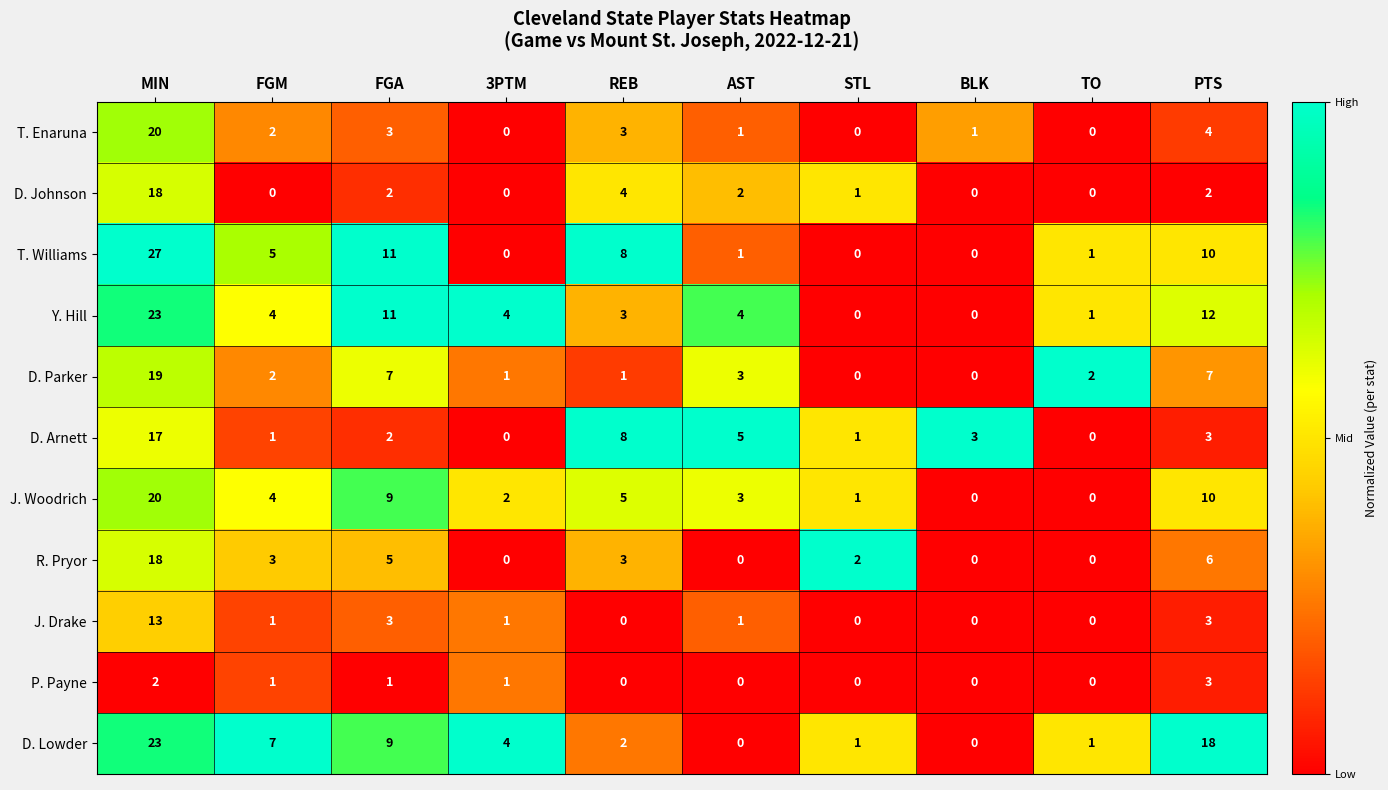

What is the total value across all series at REB?

37